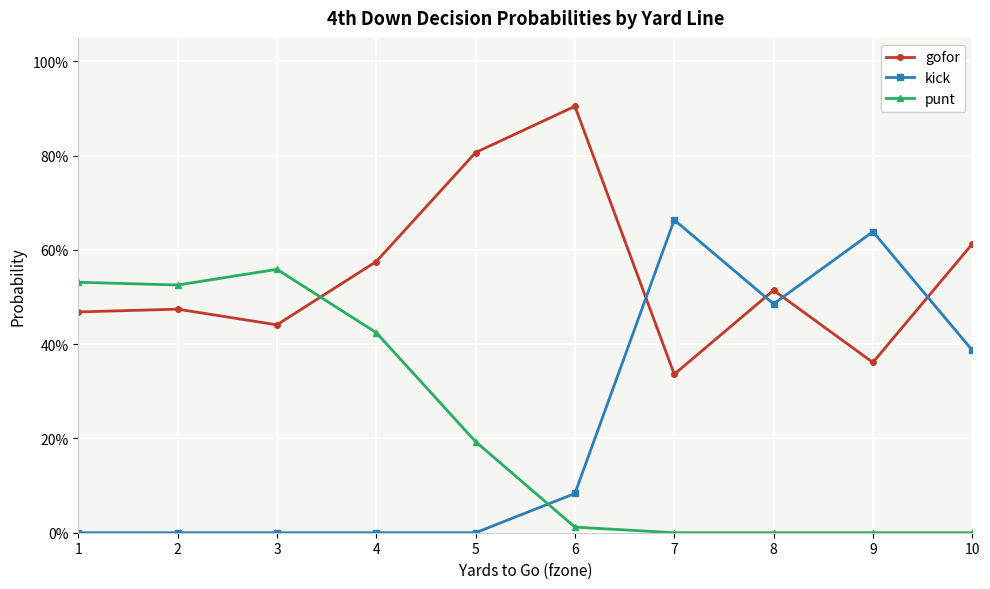

What are all the series names shown in the legend?

gofor, kick, punt